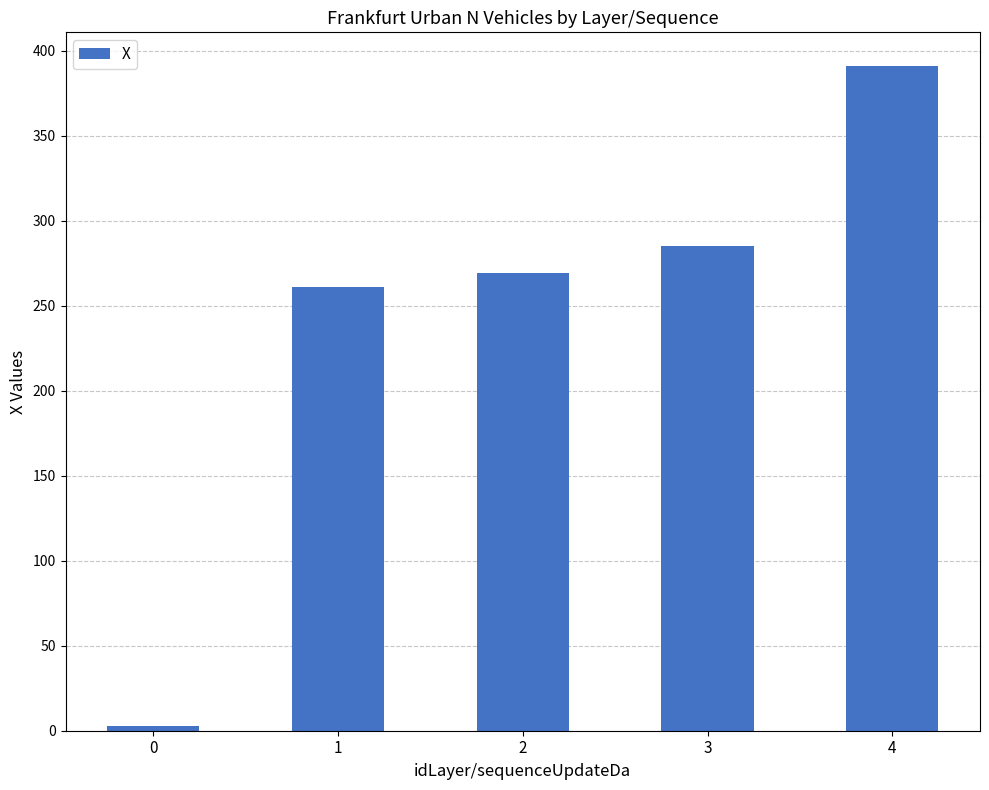

Read the value at 4.

391.2